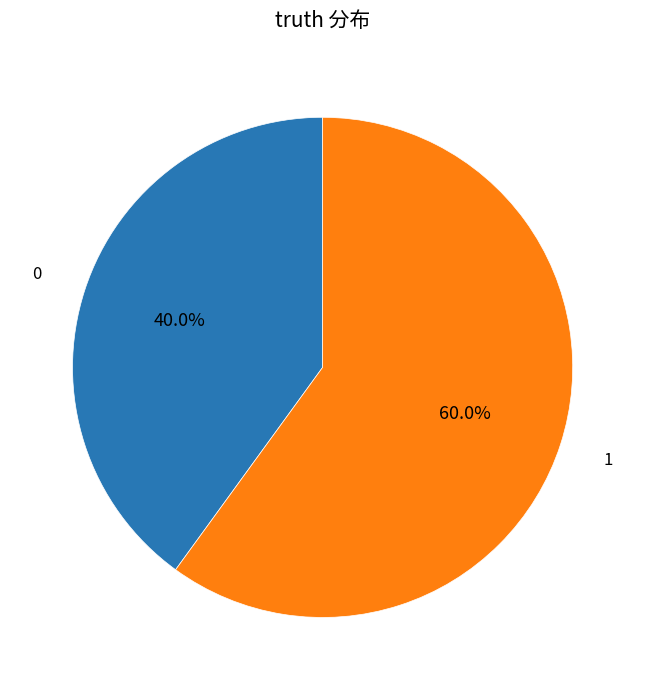

Rank the categories by value from lowest to highest.

0, 1